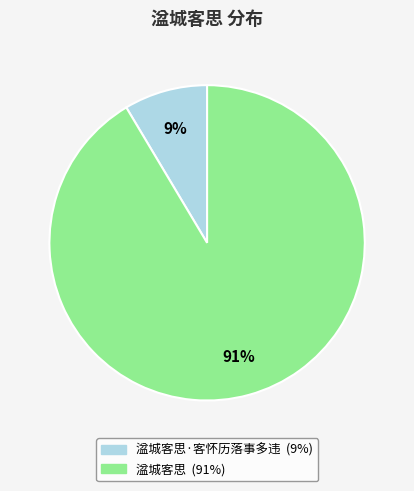

Does any single category account for the majority?

Yes